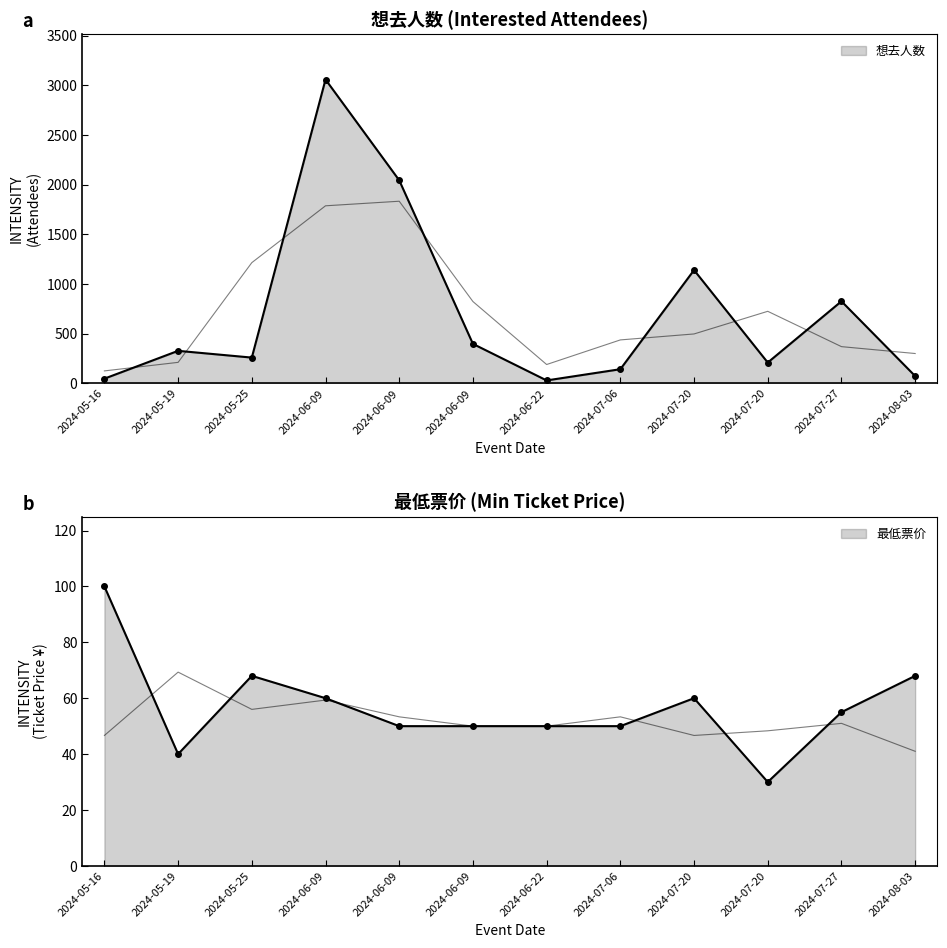

What is the label of the 1st point from the left?

2024-05-16